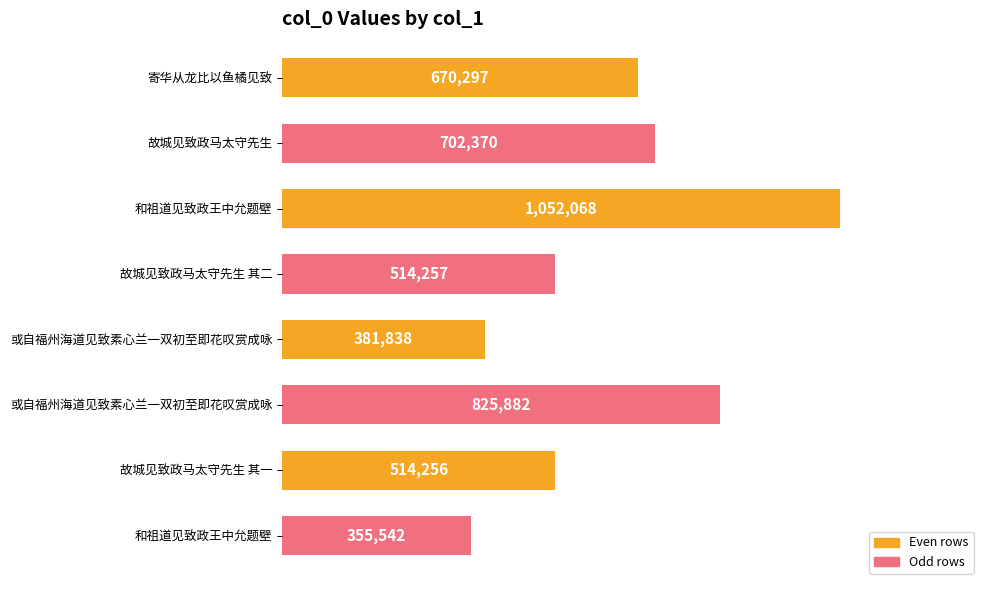

Are the bars horizontal?

Yes